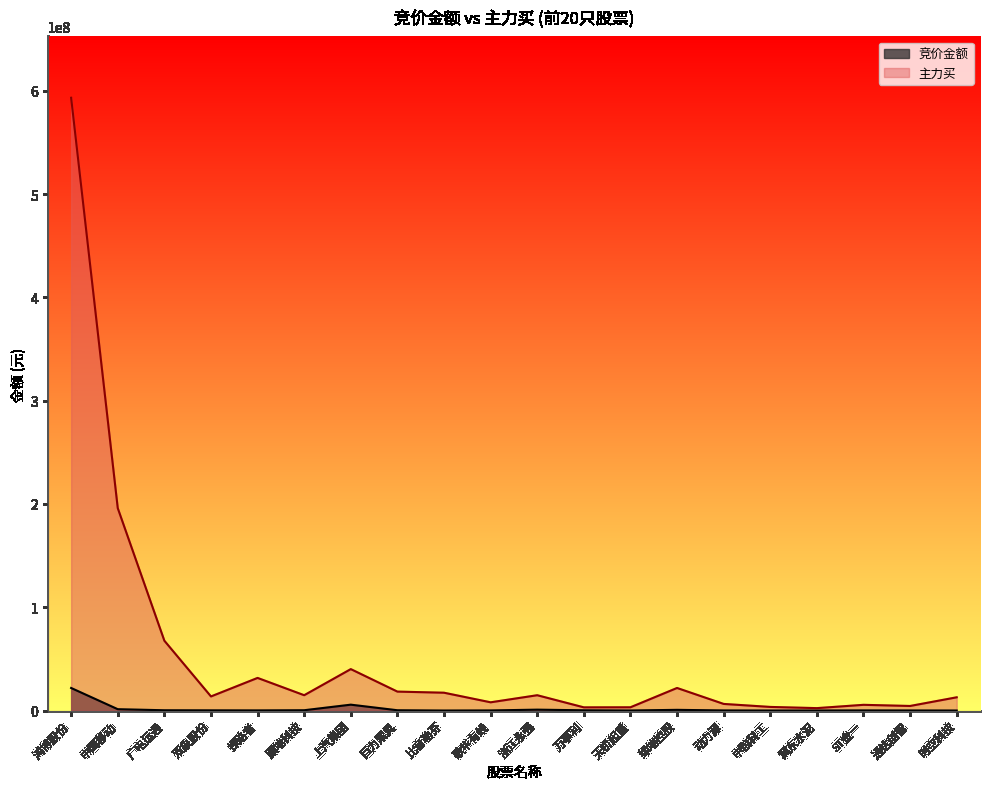

At 时空科技, list the series in order from smallest to largest.

竞价金额, 主力买